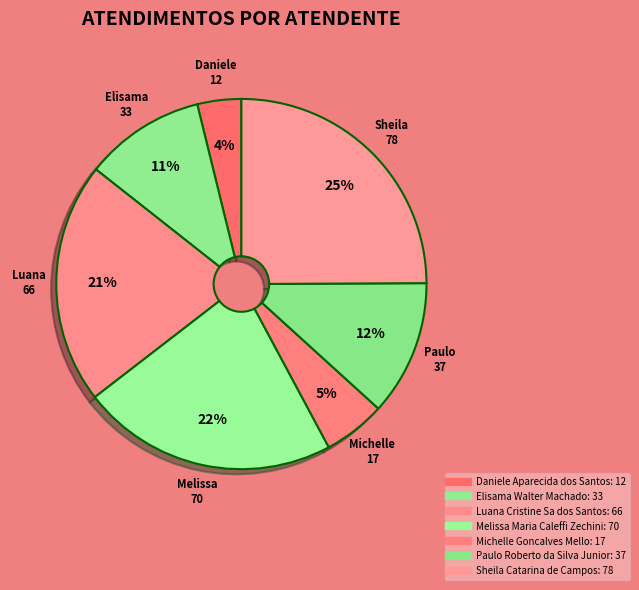

Rank the categories by value from lowest to highest.

Daniele Aparecida dos Santos, Michelle Goncalves Mello, Elisama Walter Machado, Paulo Roberto da Silva Junior, Luana Cristine Sa dos Santos, Melissa Maria Caleffi Zechini, Sheila Catarina de Campos